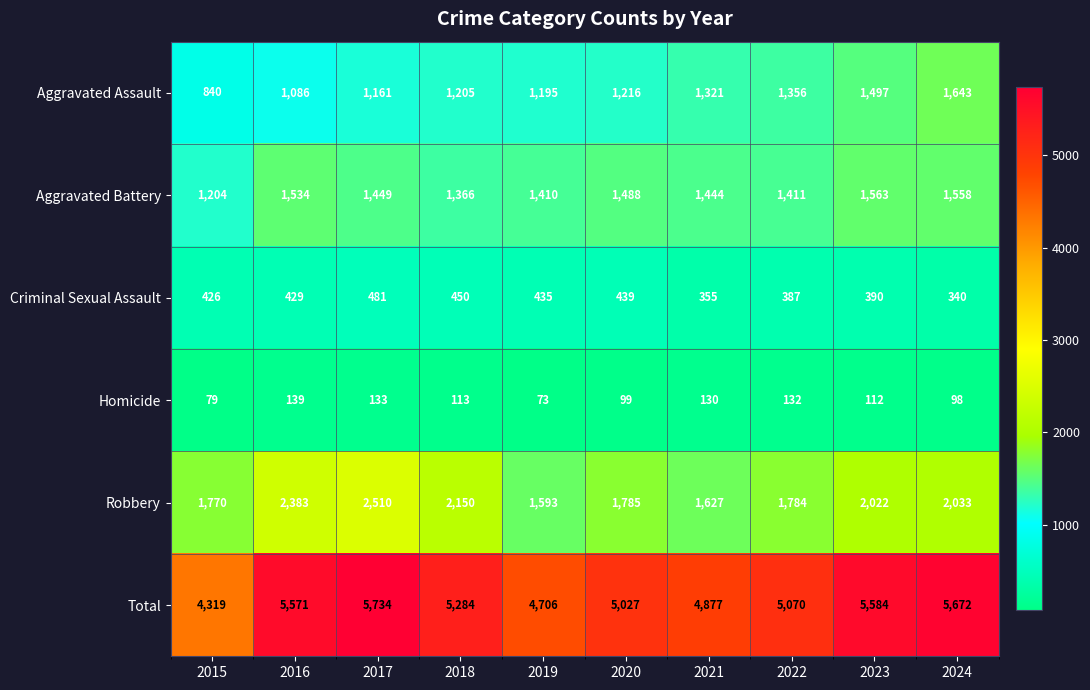

What is the total value across all series at 2022?

10140